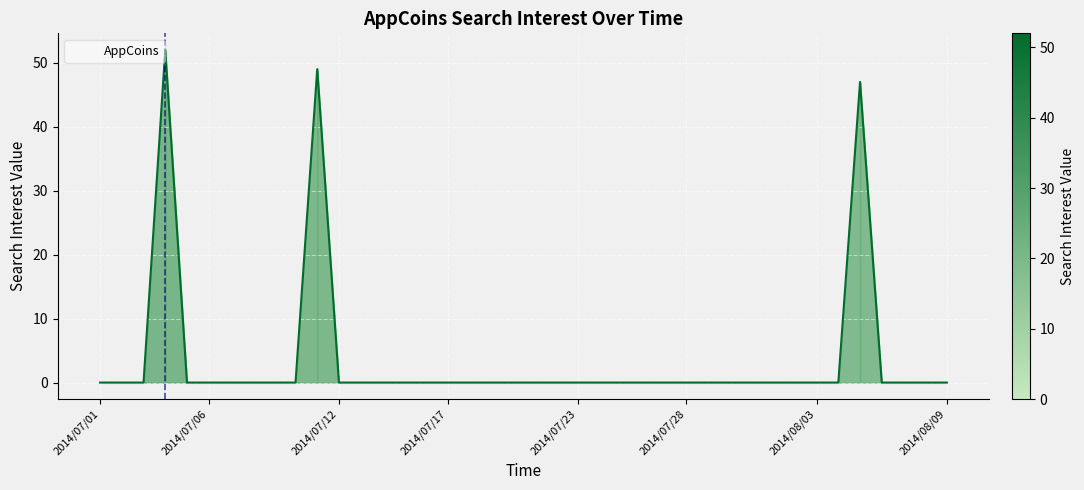

How many categories are shown in the chart?

40